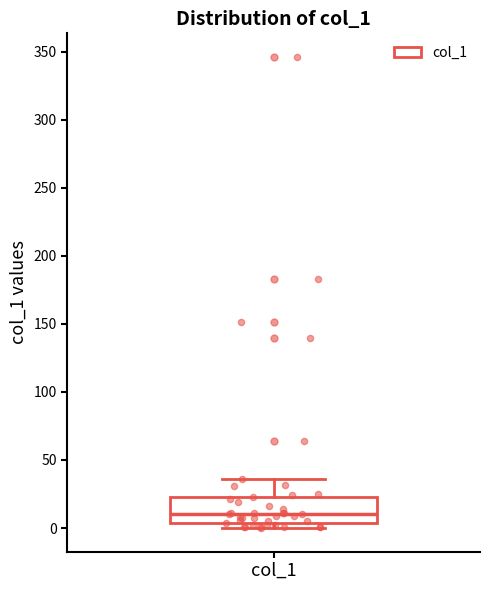

Read this box plot against the y-axis: the position of the median line, the range covered by the box, and the ends of both whiskers. The values are not printed on the chart, so give them approximately, as read against the axis.

median 10, box 5 to 25, whiskers 0 to 35